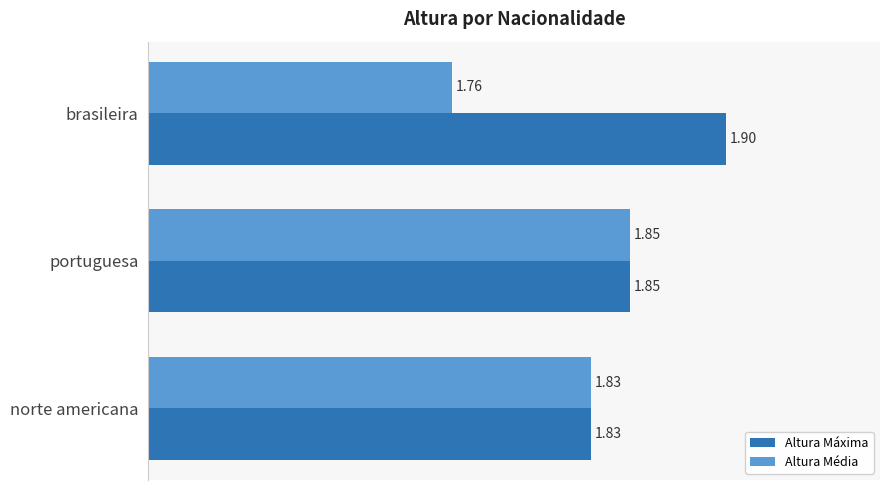

Is the value of Altura Média at brasileira greater than the value of Altura Máxima at brasileira?

No